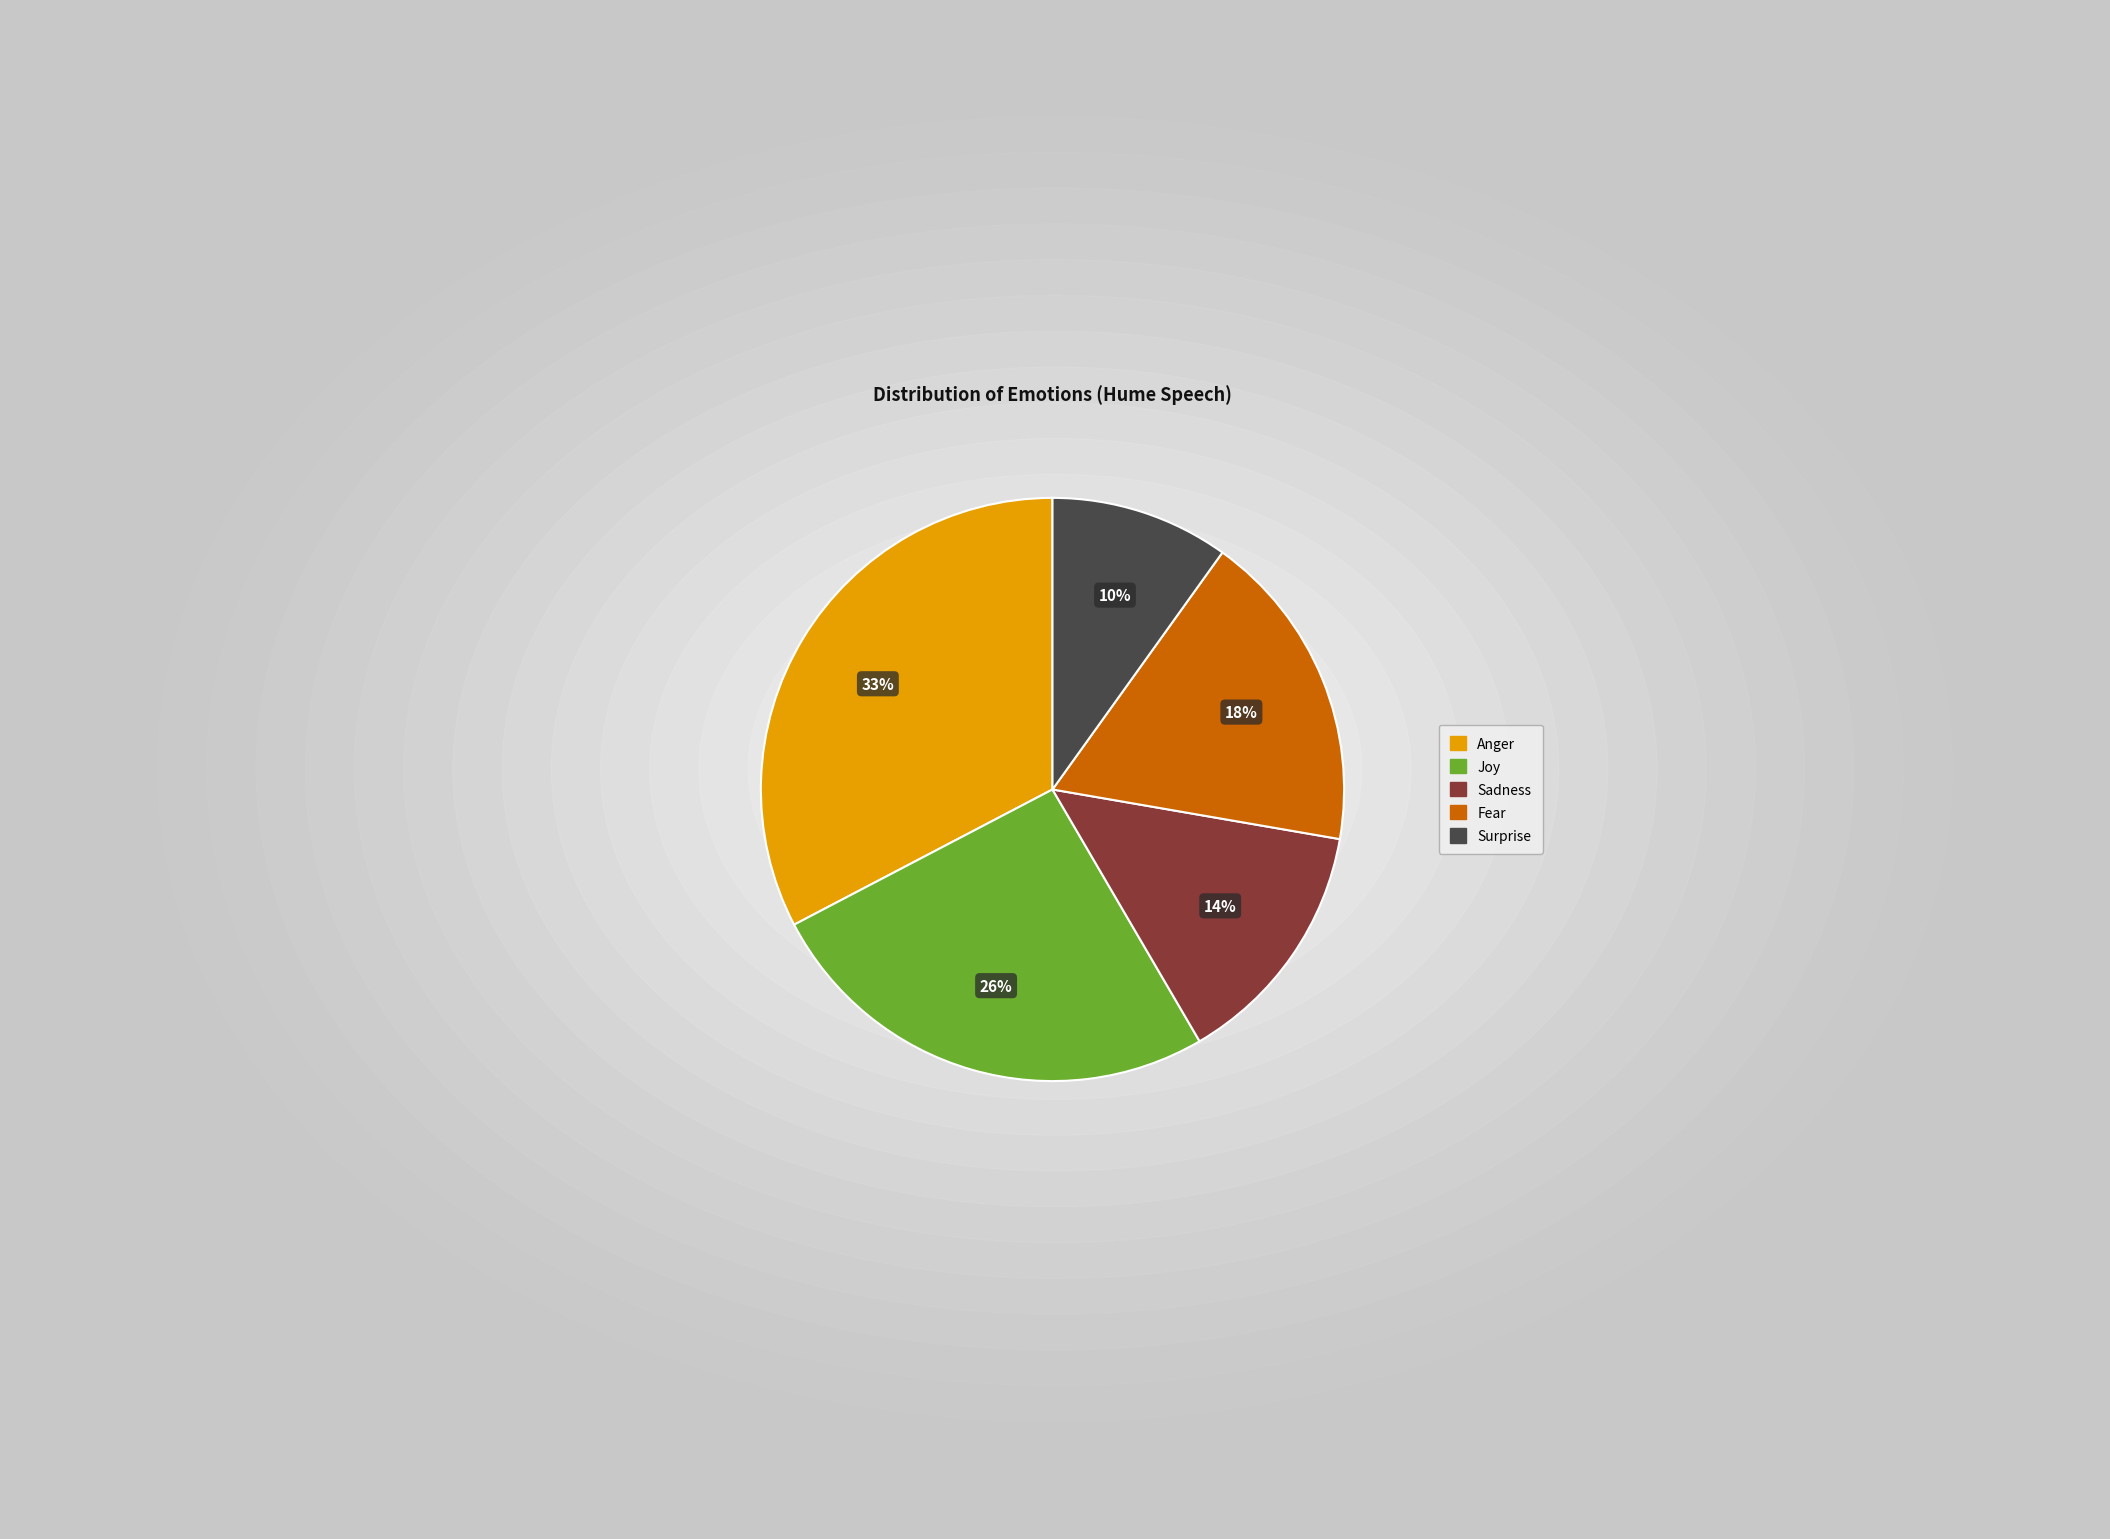

Between Sadness and Joy, which is larger?

Joy